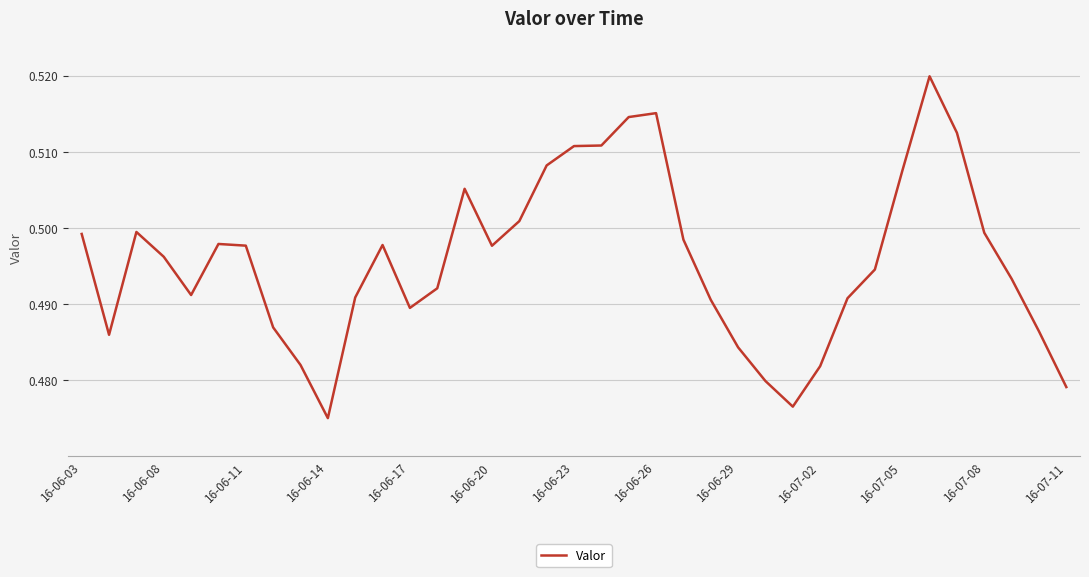

How many lines are shown in the chart?

1